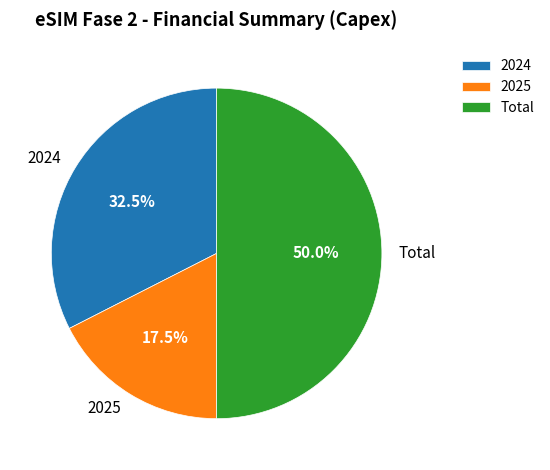

What percentage is the Total slice, to the nearest percent?

50%